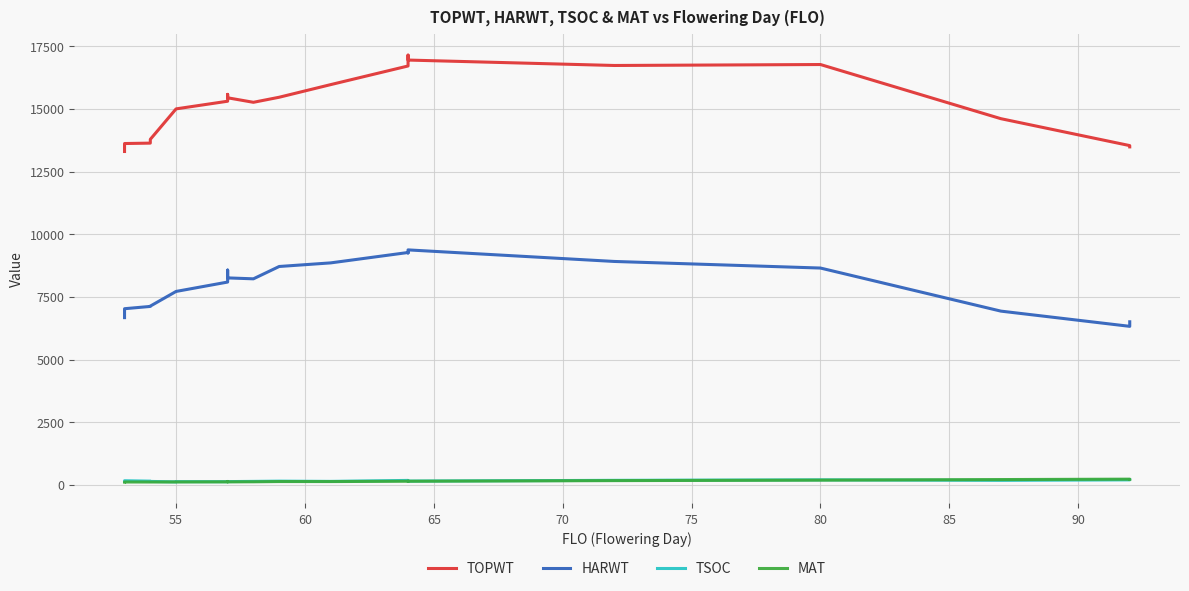

At which label does TSOC reach its minimum?

55